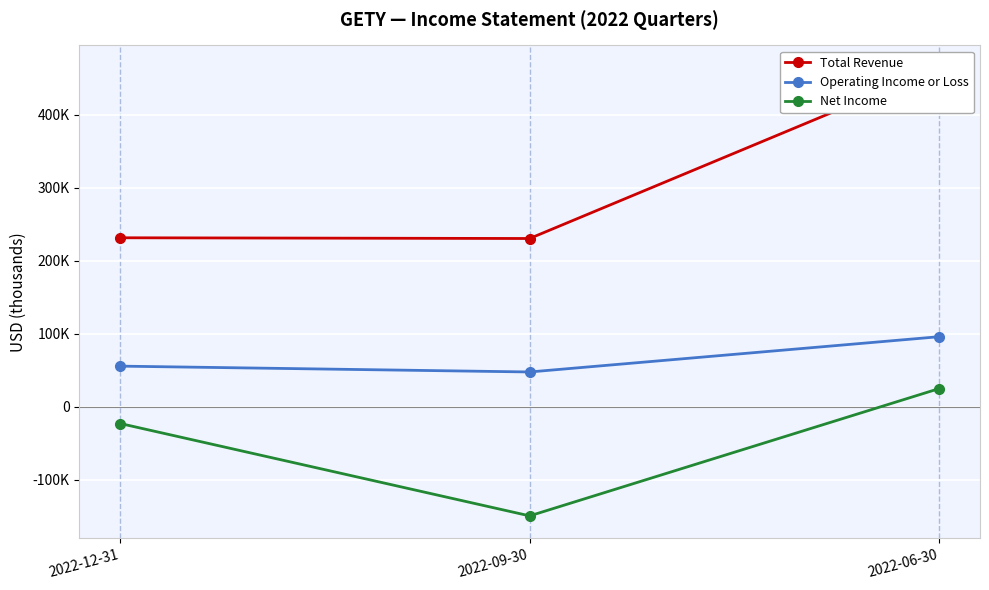

How many Net Income values are between -149400 and 24900?

3